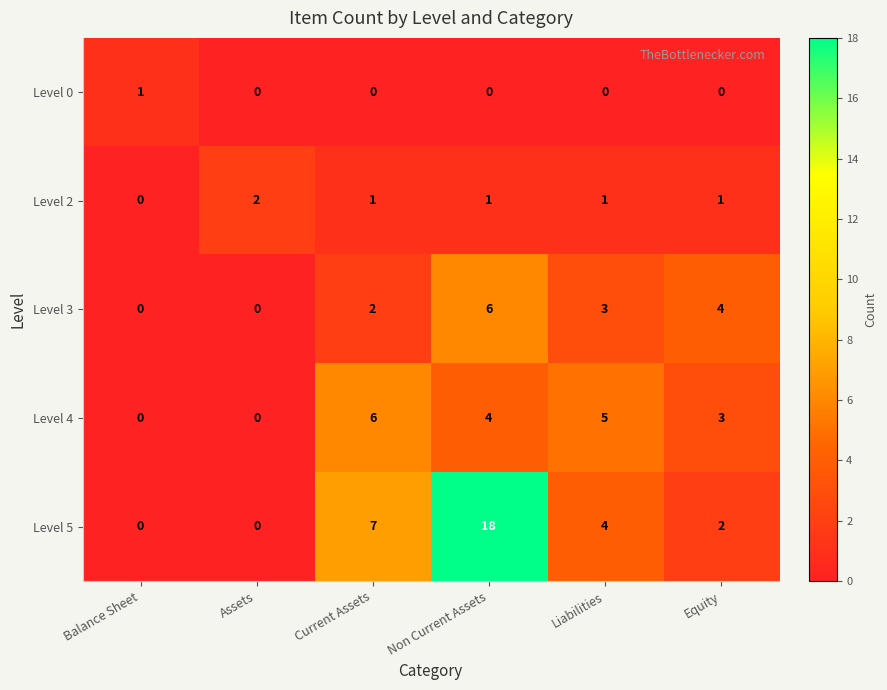

What is the difference between the maximum and second lowest values in the Level 4 series?

6